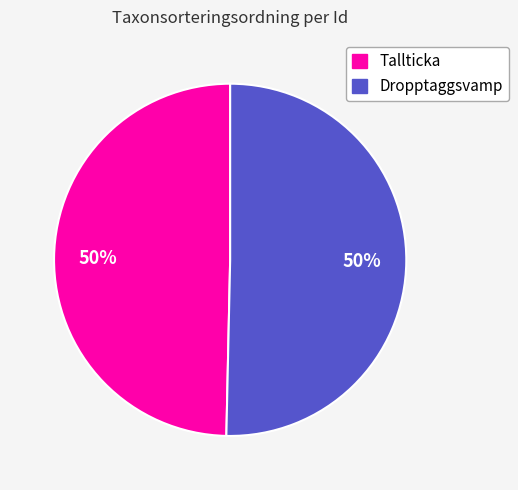

To the nearest percent, what is the average slice percentage?

50%